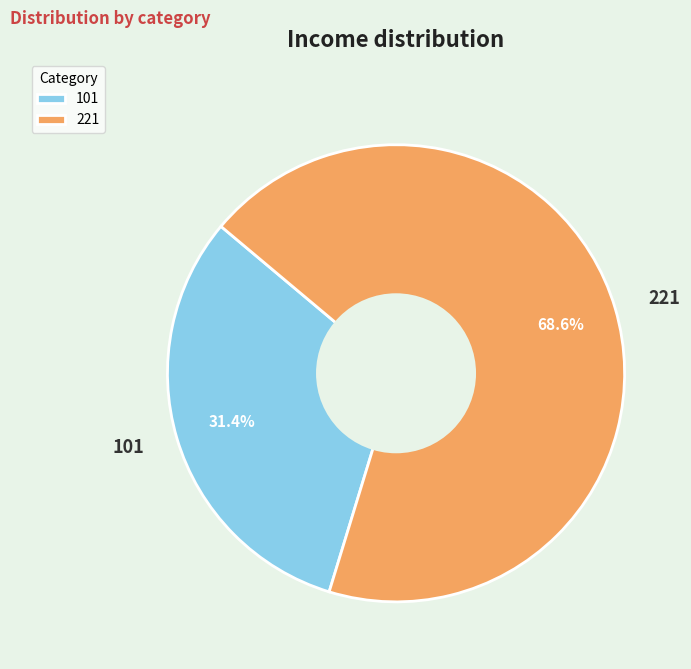

Which slice is the largest?

221